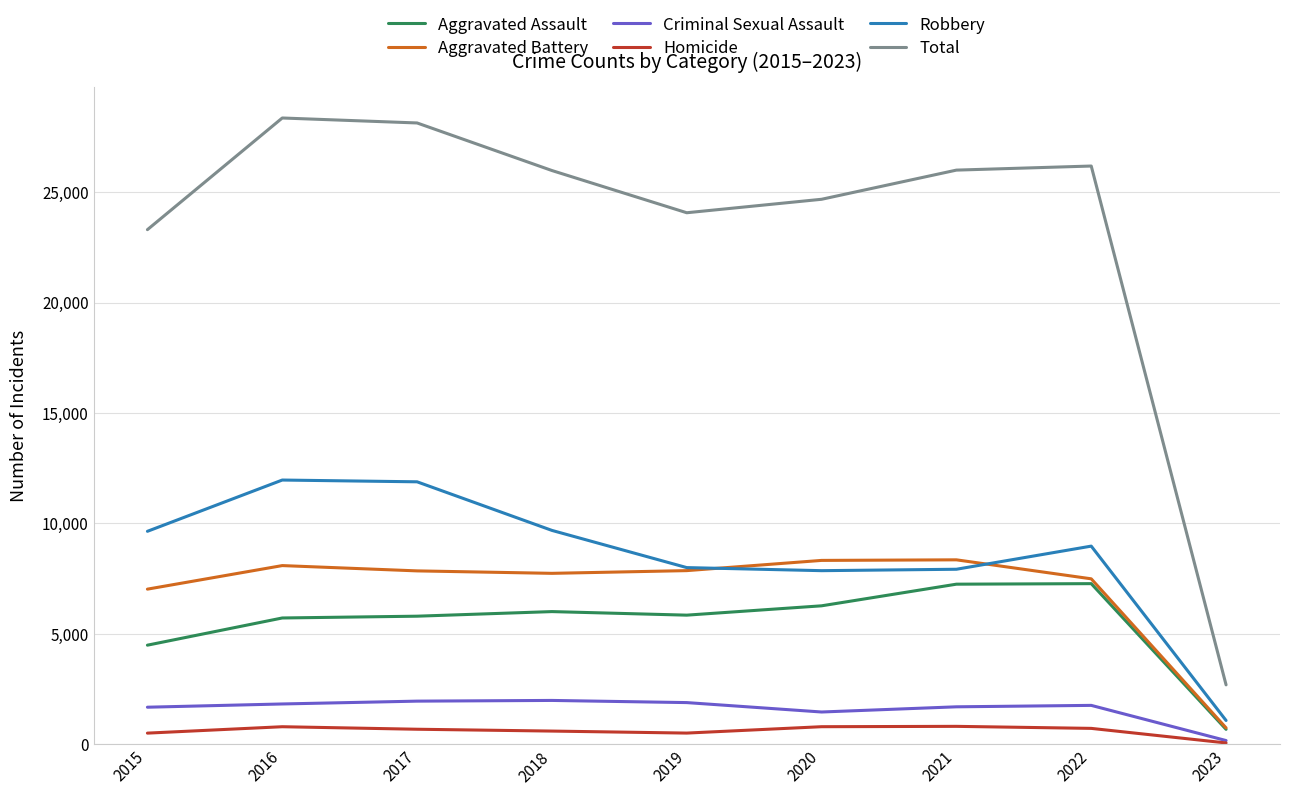

True or false: Total and Homicide intersect in this chart.

False